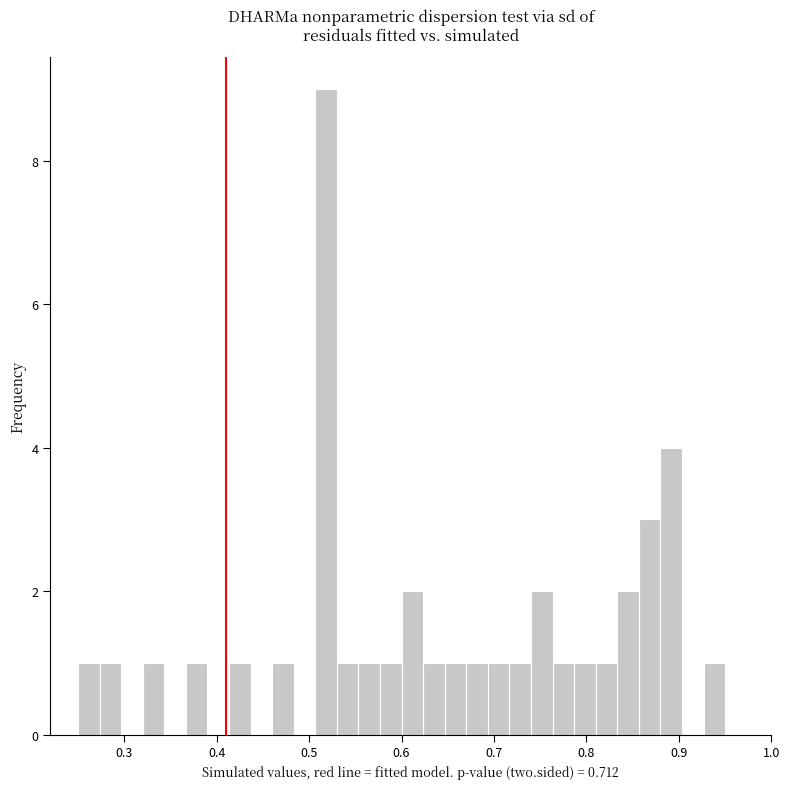

Read against the x-axis, roughly where is the centre of the tallest bar?

0.52